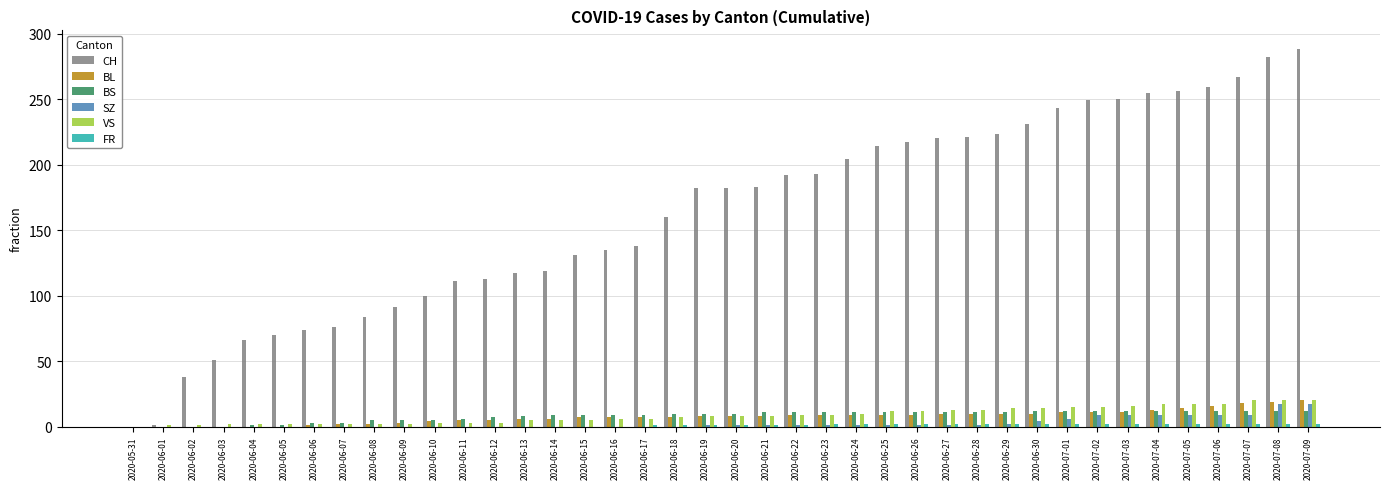

Is it true that VS equals 9 at 2020-06-23?

True